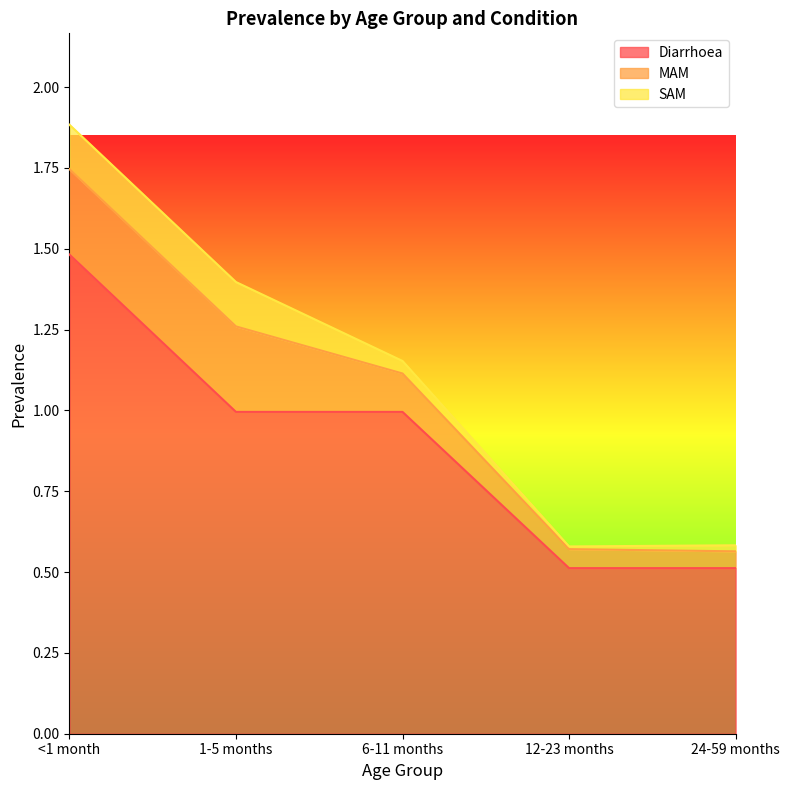

Rank the series at 12-23 months from highest to lowest value.

Diarrhoea, MAM, SAM